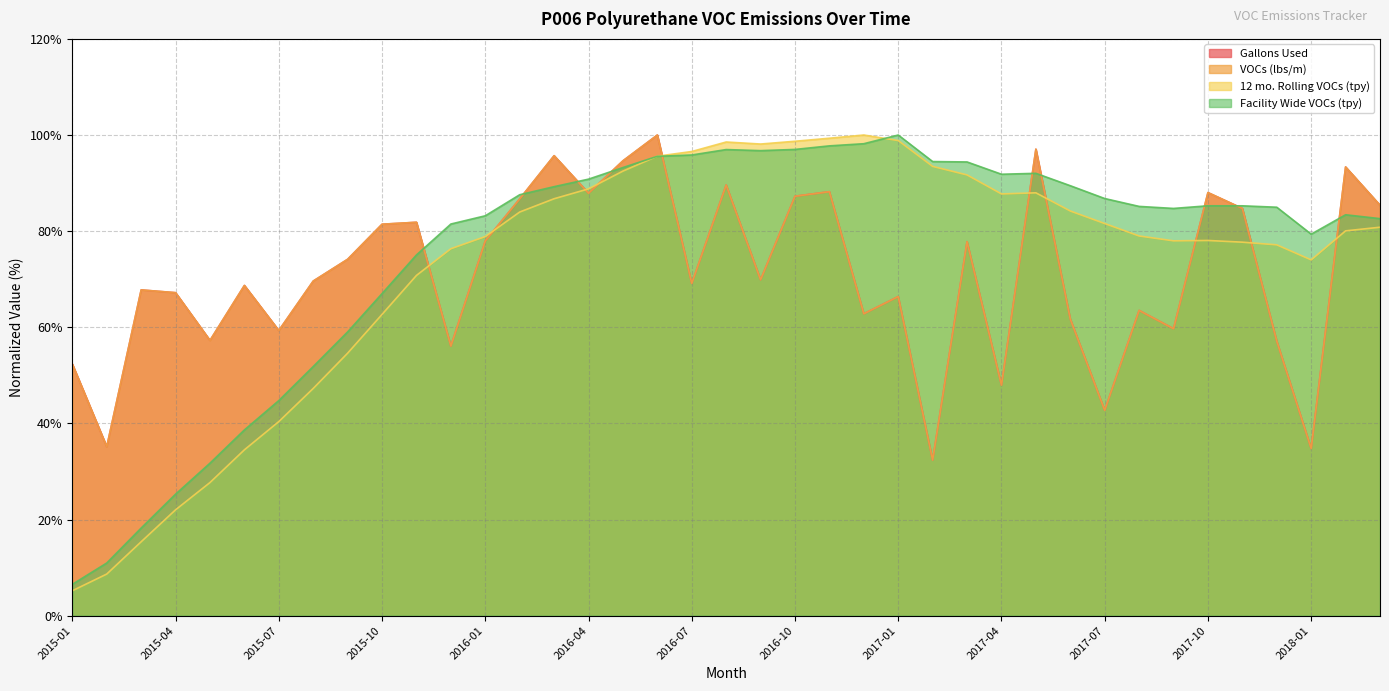

Between 2015-08 and 2017-01, which series saw the biggest shift?

12 mo. Rolling VOCs (tpy)